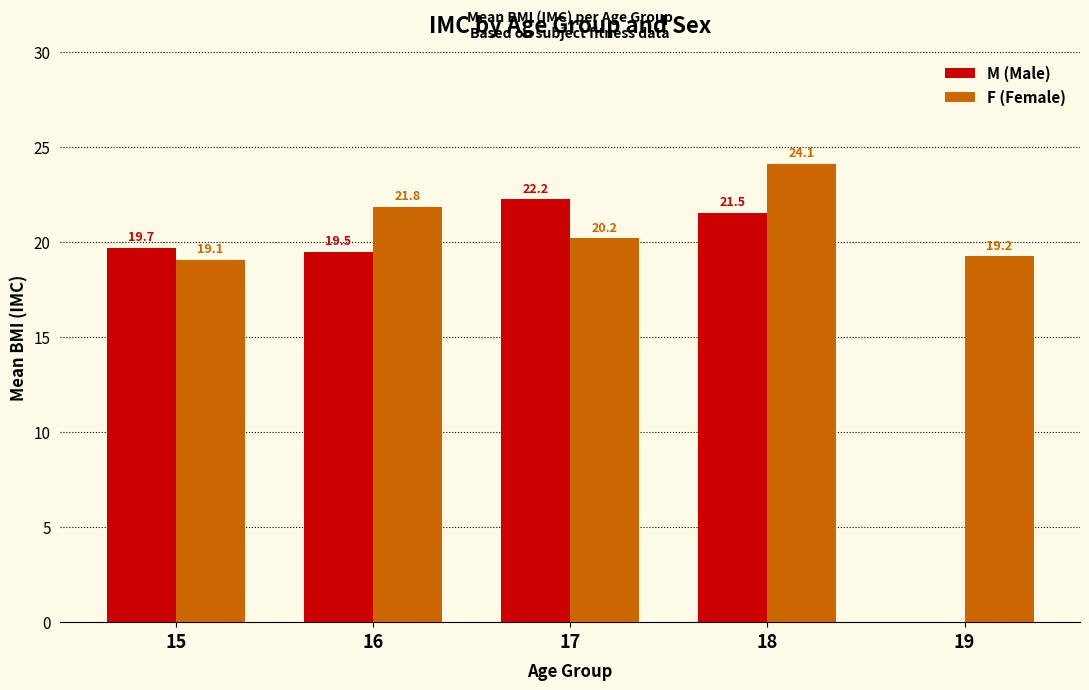

True or false: F (Female) has a value of 19.2 at 19.

True